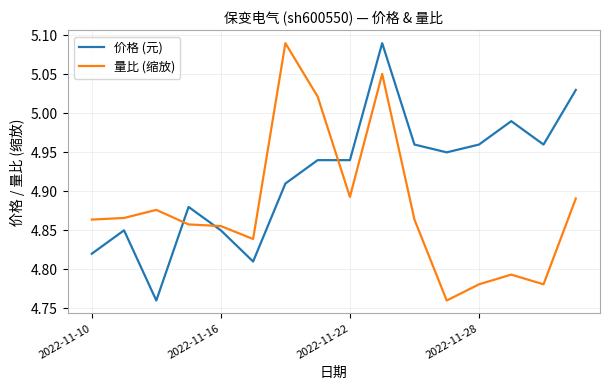

List the series in order of their overall mean, lowest first.

量比 (缩放), 价格 (元)